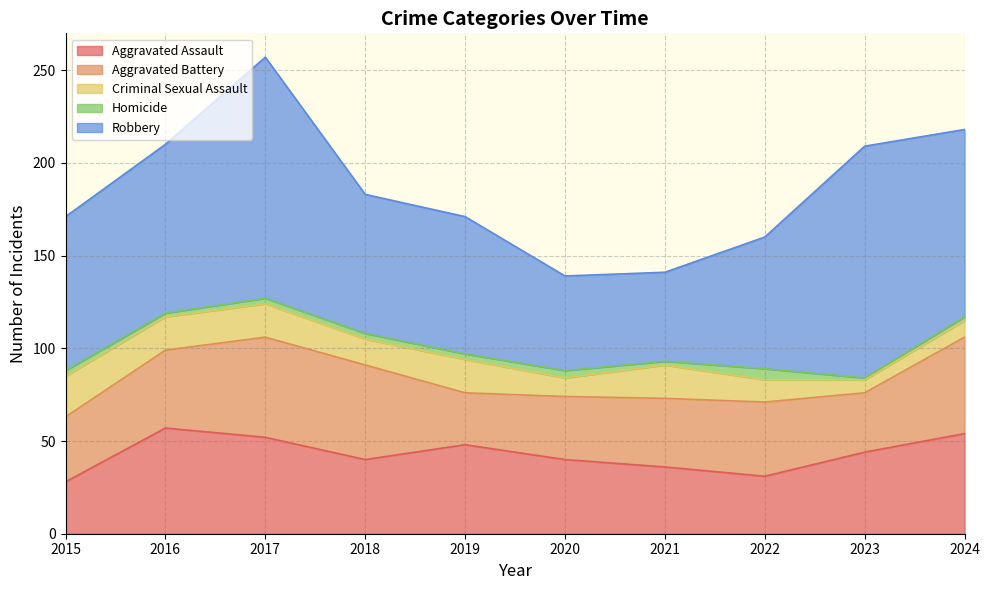

What is the difference between the maximum and minimum values in the Aggravated Battery series?

26